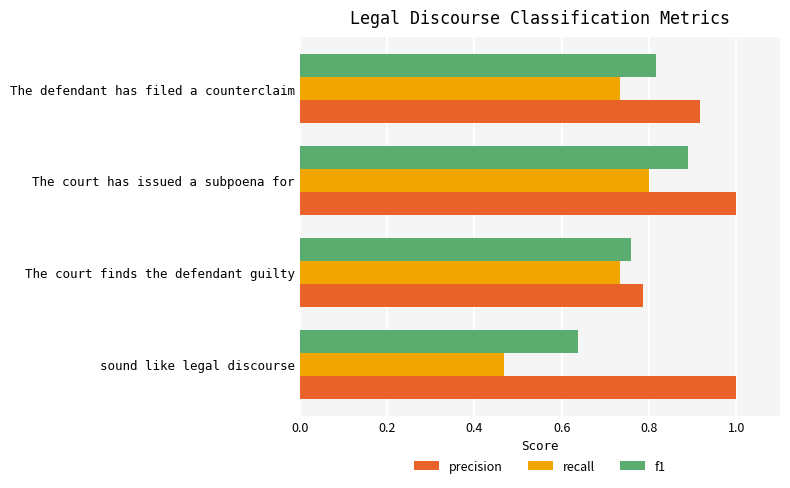

What is the sum of all f1 values?

3.1